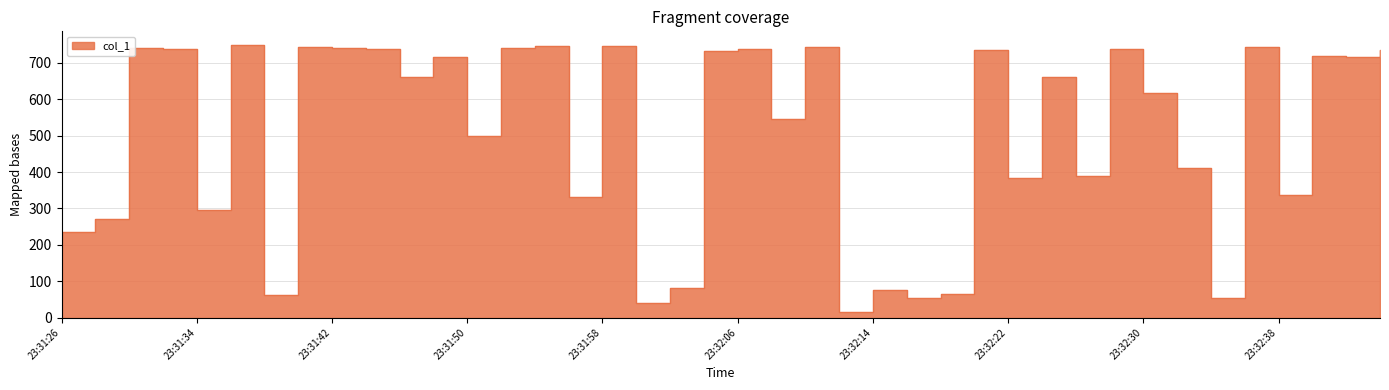

What position from the right is 23:31:56?

25